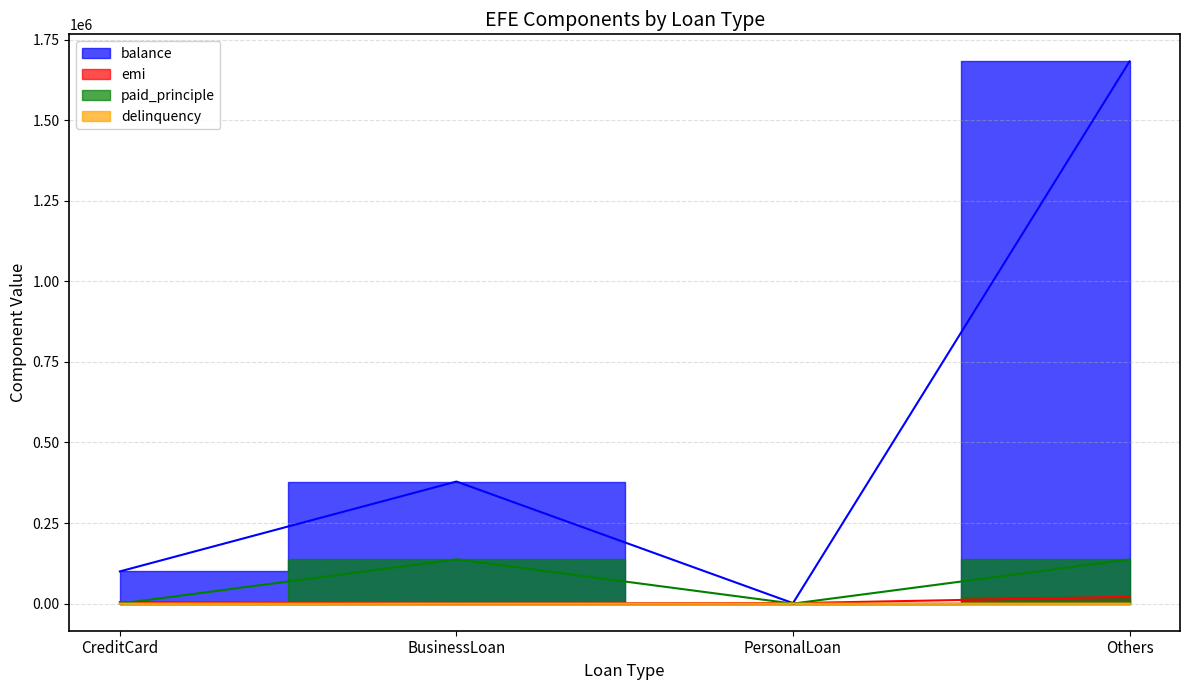

True or false: paid_principle and balance intersect in this chart.

False